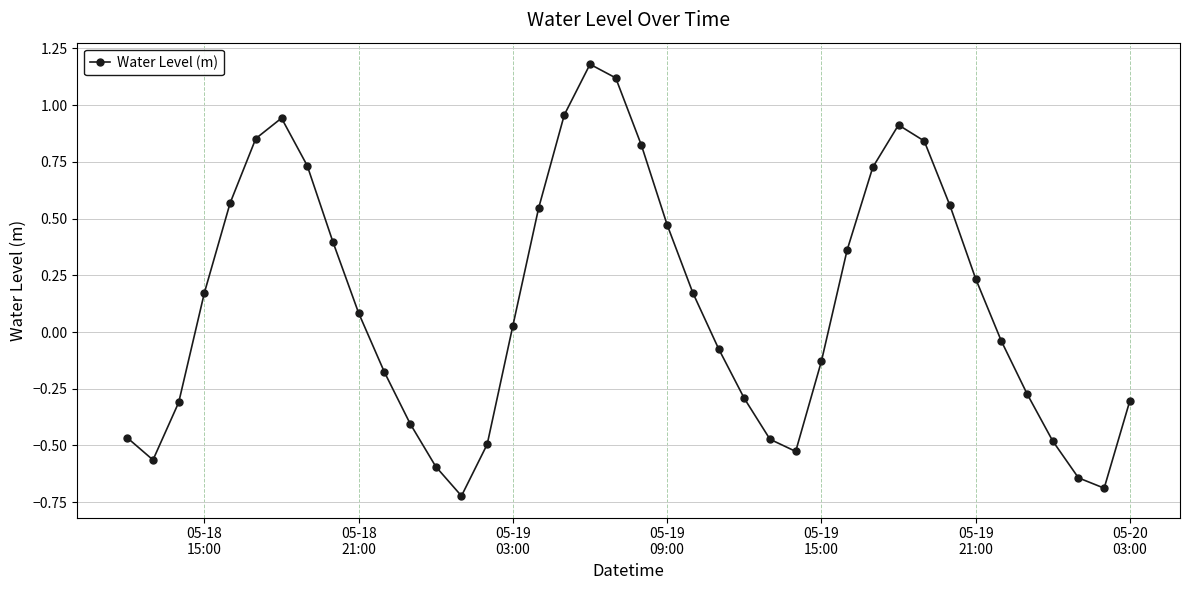

How many lines are shown in the chart?

1